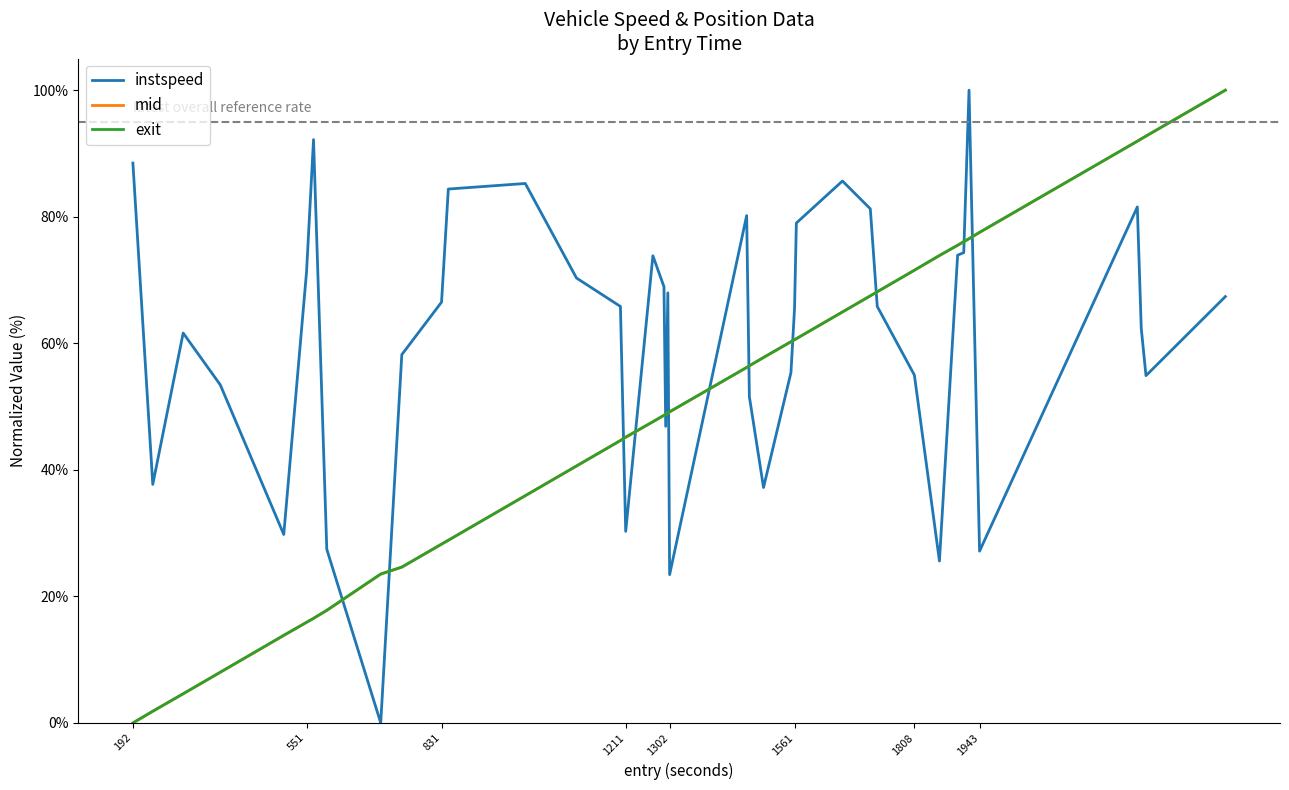

What is the maximum value for instspeed?

100.0